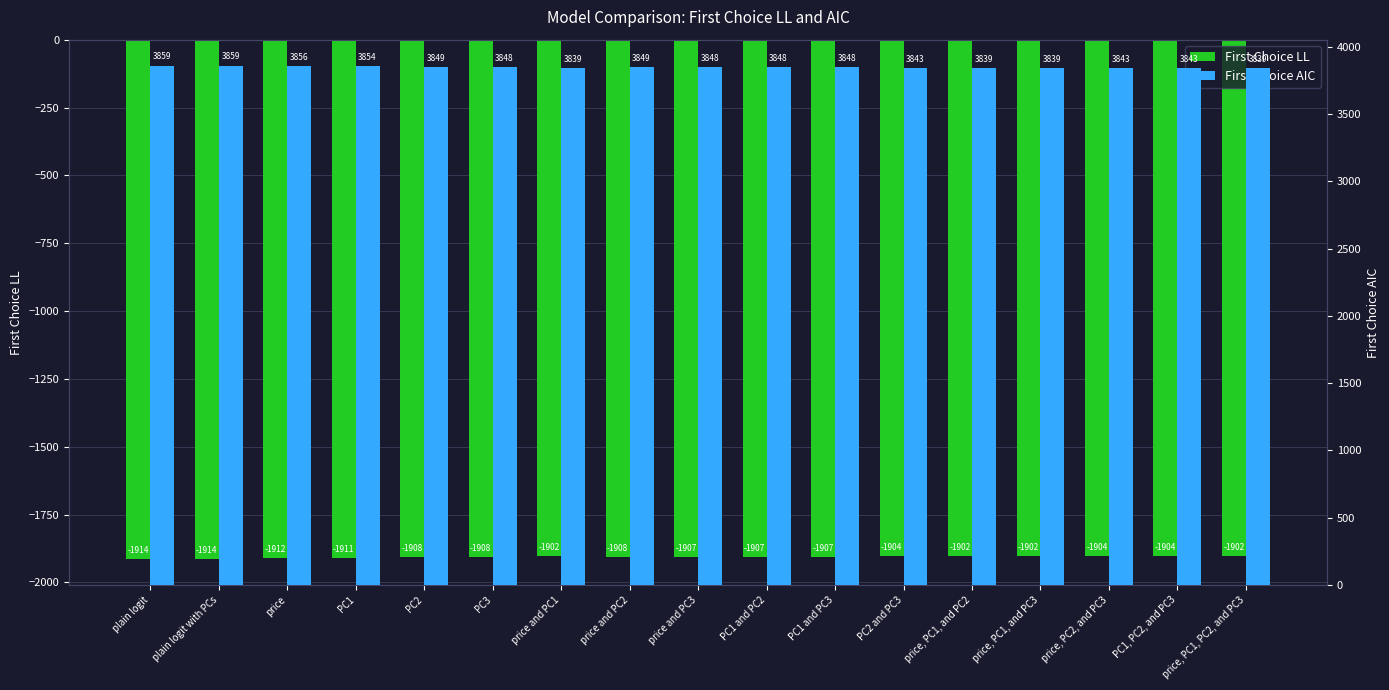

Are the bars horizontal?

No